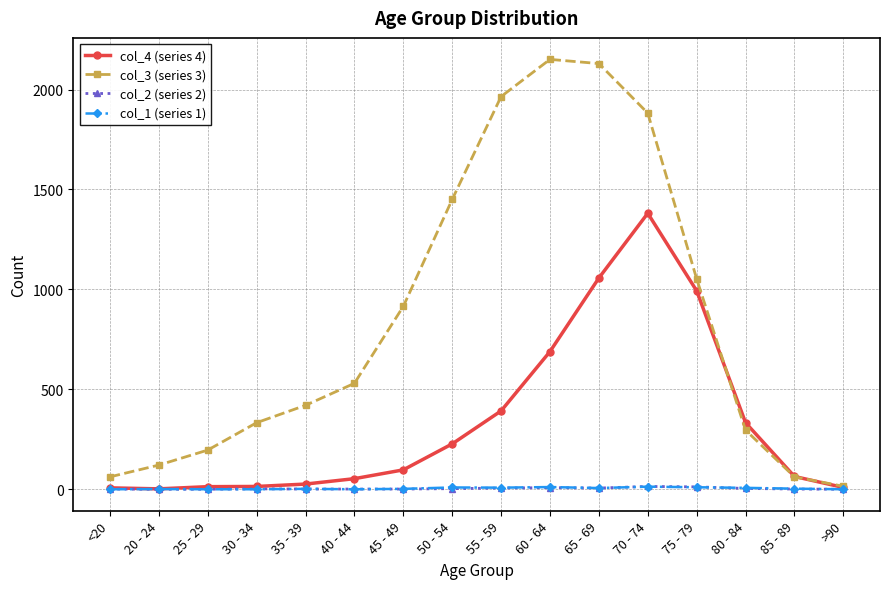

True or false: col_1 (series 1) has a value of 8 at 55 - 59.

True